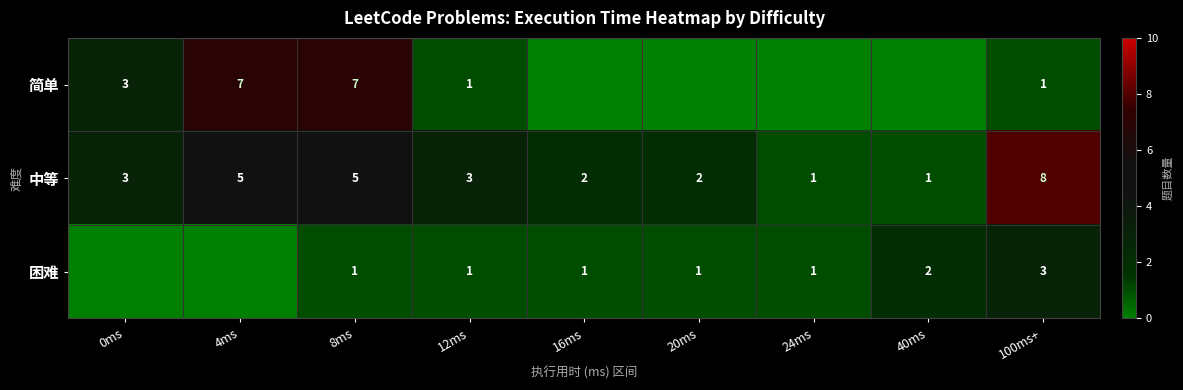

What is the sum of the 中等 values at 12ms and 24ms?

4